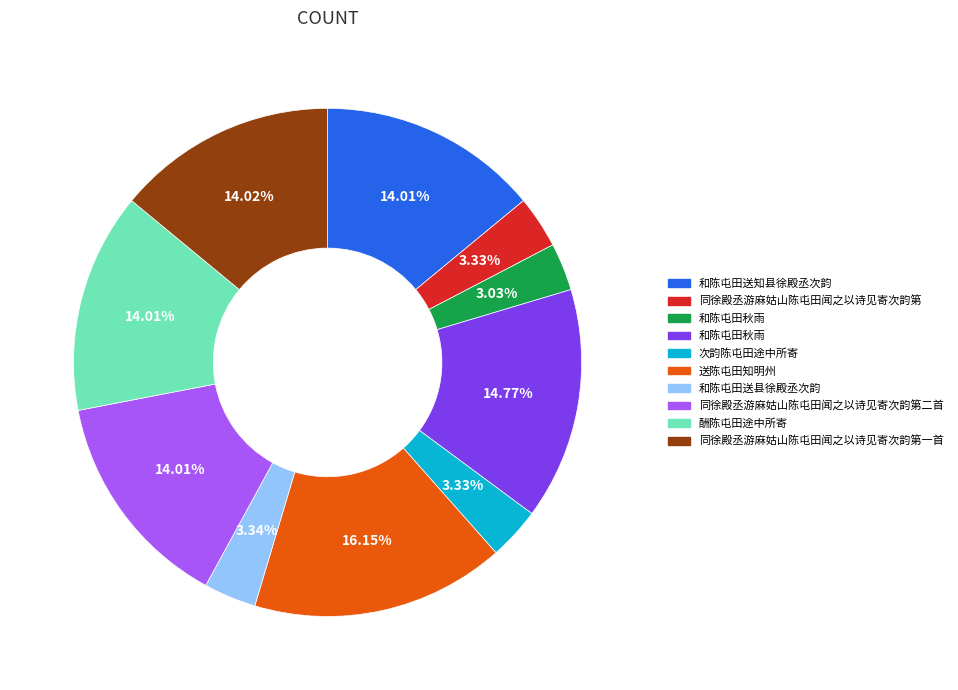

Is there a majority slice in this chart?

No